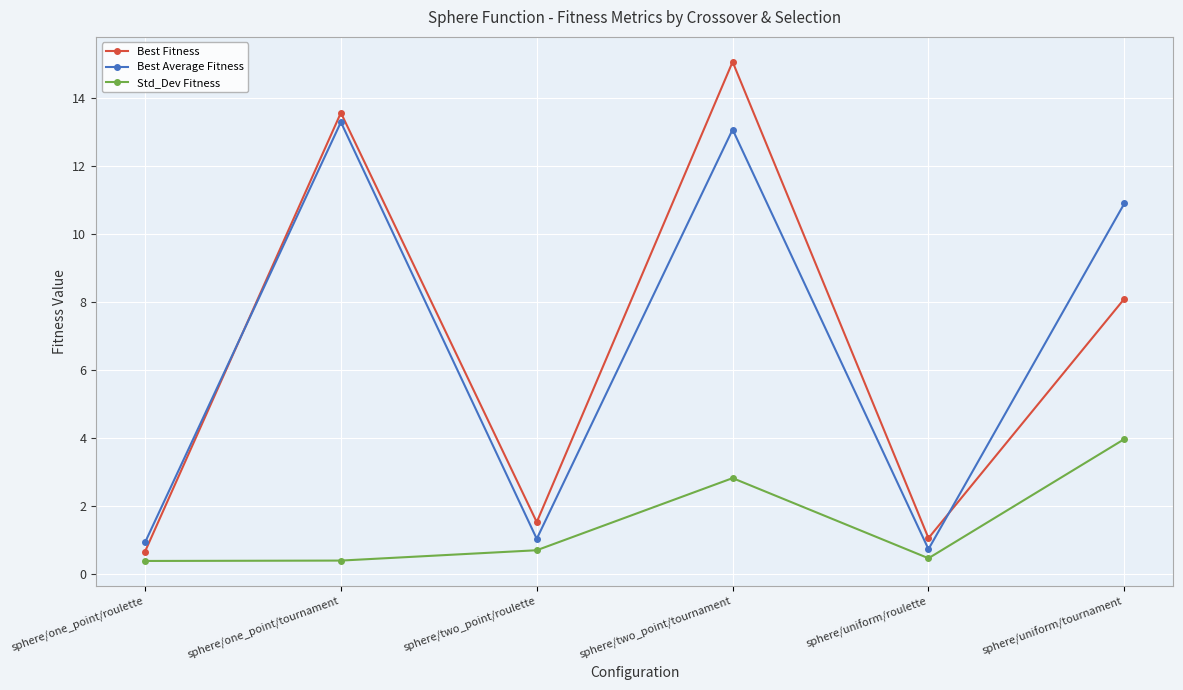

In Best Average Fitness, how many points are lower than both neighbors (excluding endpoints)?

2